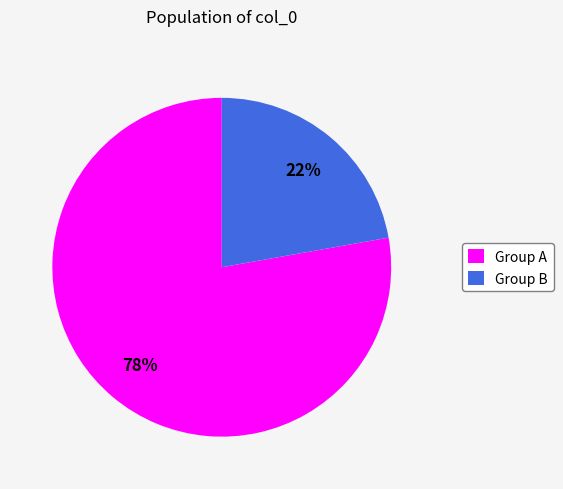

Is the sum of Group A and Group B greater than half?

Yes